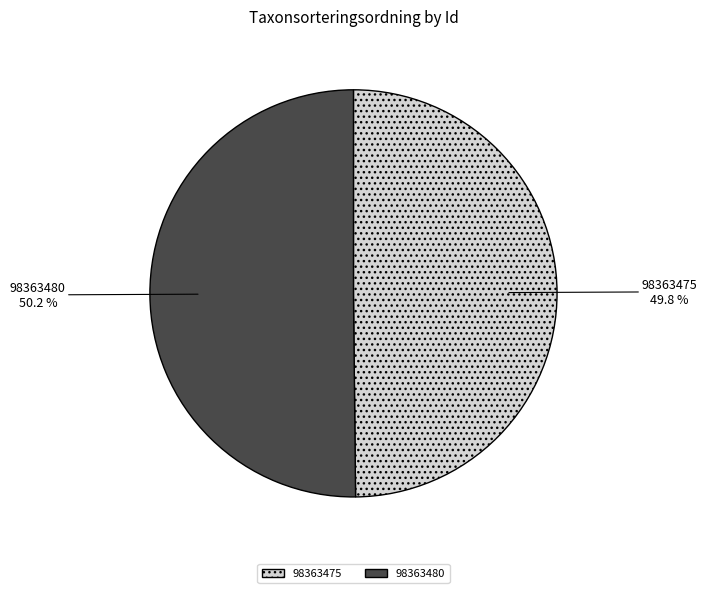

How many segments does this pie chart have?

2